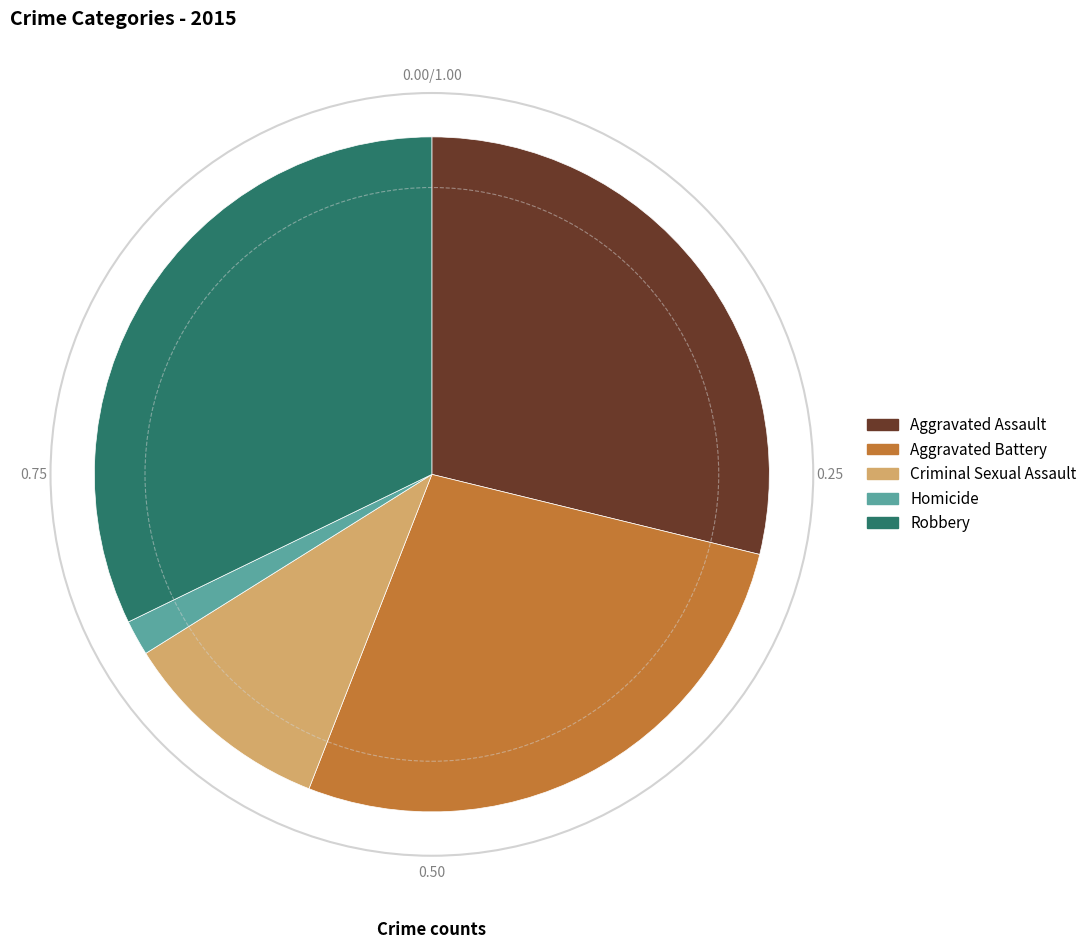

Does any single category account for the majority?

No